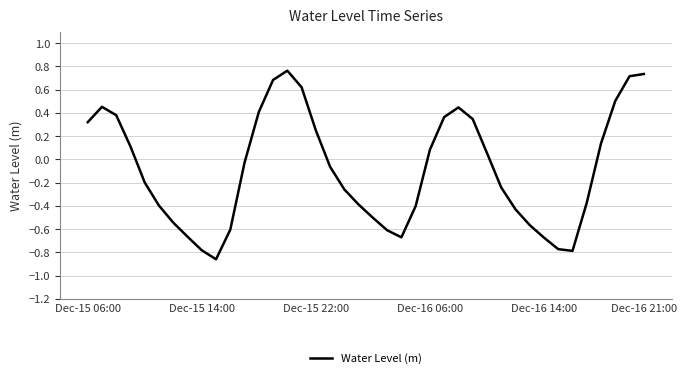

What is the difference between the maximum and minimum values?

1.6